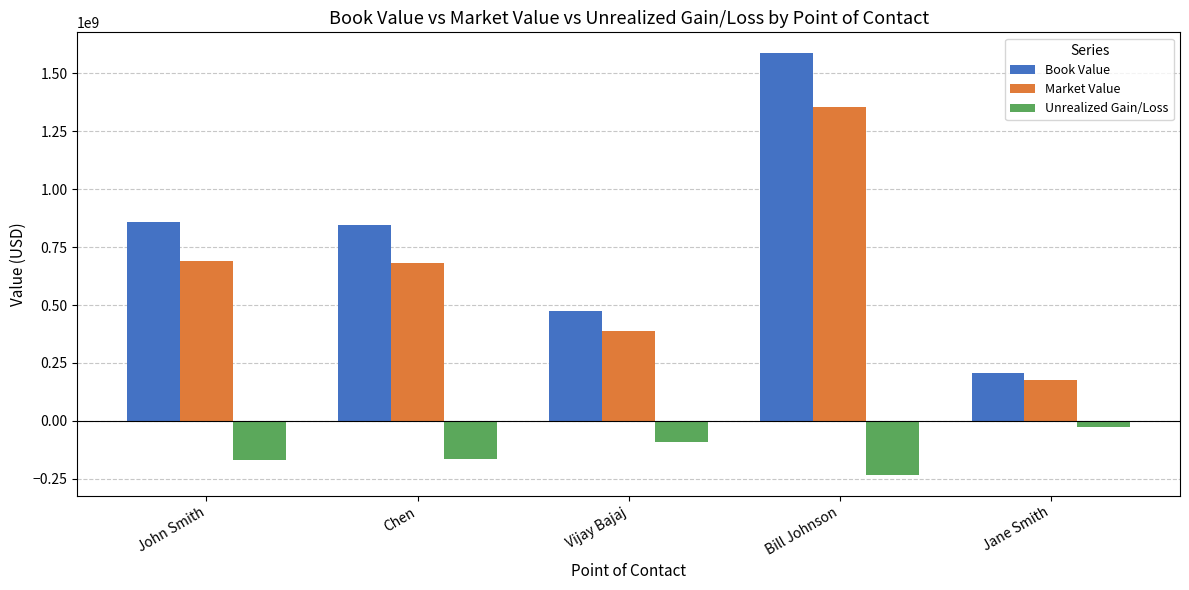

What position from the left is Bill Johnson?

4